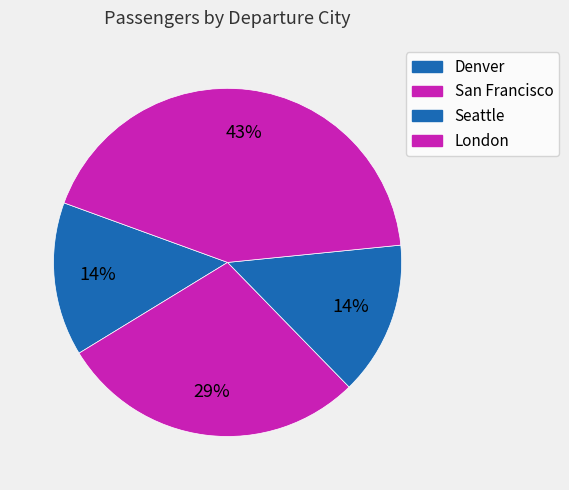

To the nearest percent, what is the average slice percentage?

25%